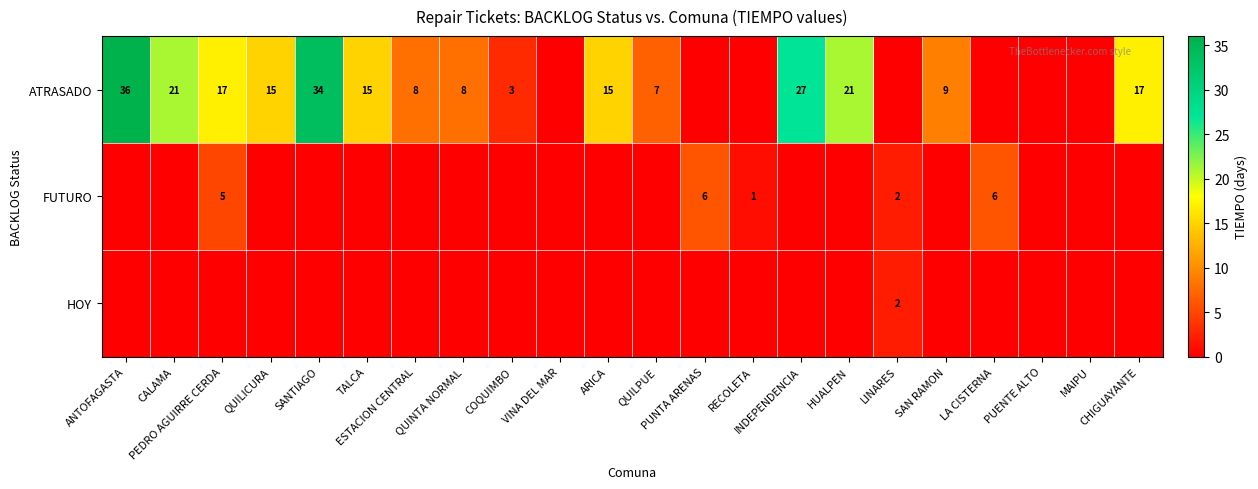

At TALCA, list the series in order from smallest to largest.

FUTURO, HOY, ATRASADO